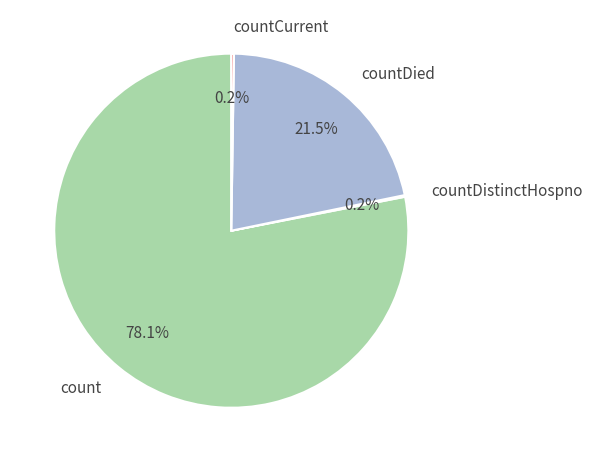

What percentage is NOT represented by countDied?

78.5%